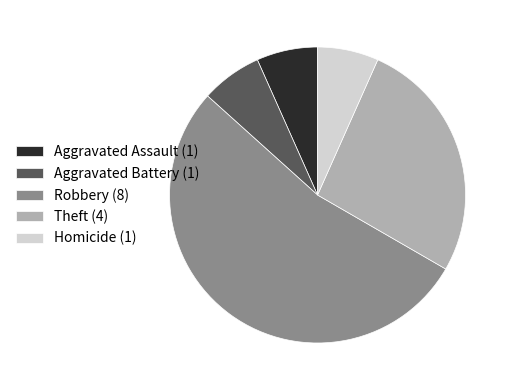

Combined, do Aggravated Battery (1) and Theft (4) account for over 50%?

No